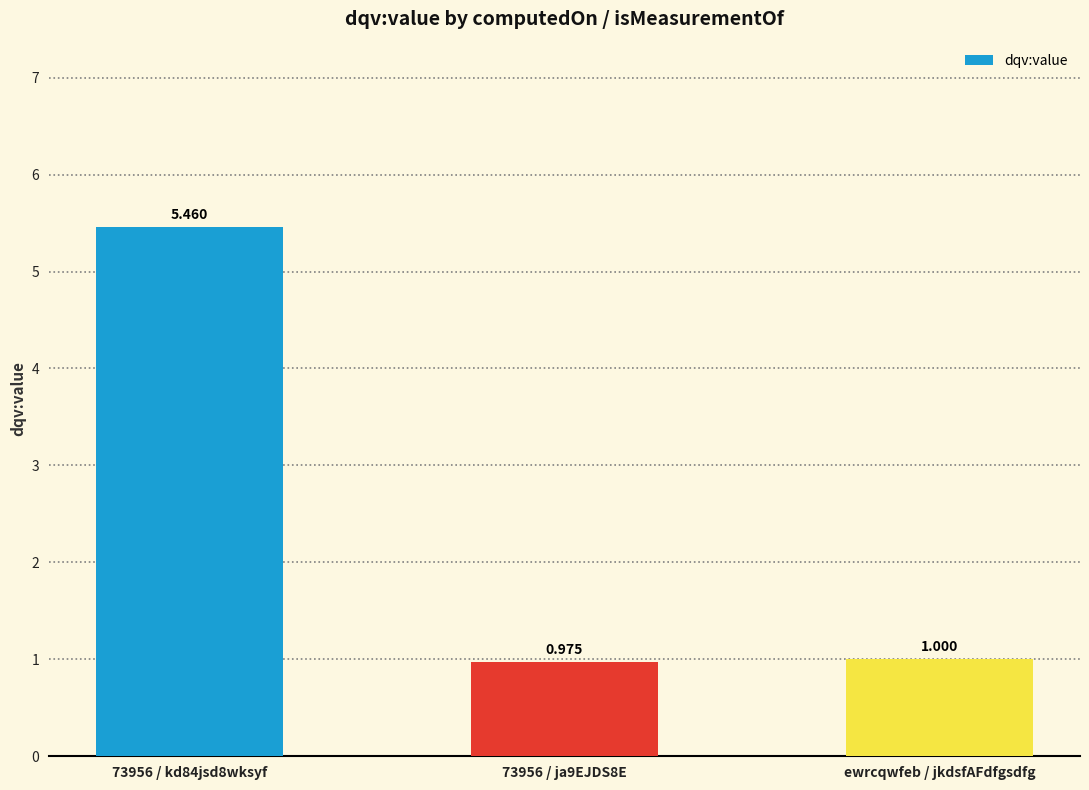

Which has a higher value, 73956 / ja9EJDS8E or ewrcqwfeb / jkdsfAFdfgsdfg?

ewrcqwfeb / jkdsfAFdfgsdfg